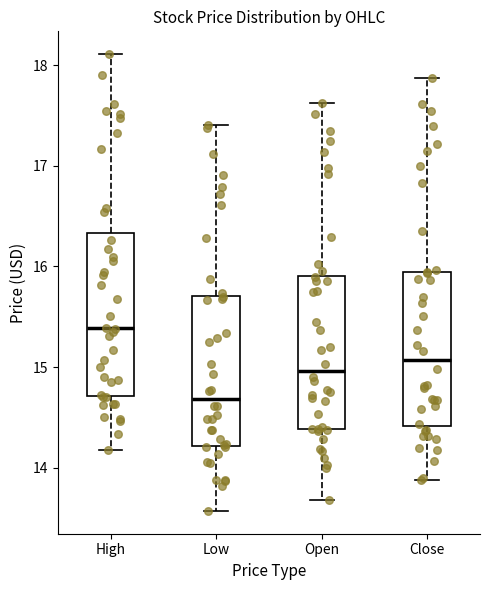

Reading left to right, read every box against the y-axis: the position of its median line, the range the box covers, and the ends of its whiskers. The values are not printed on the chart, so give them approximately, as read against the axis.

High: median 15.4, box 14.7 to 16.3, whiskers 14.2 to 18.1
Low: median 14.7, box 14.2 to 15.7, whiskers 13.6 to 17.4
Open: median 15.0, box 14.4 to 15.9, whiskers 13.7 to 17.6
Close: median 15.1, box 14.4 to 15.9, whiskers 13.9 to 17.9